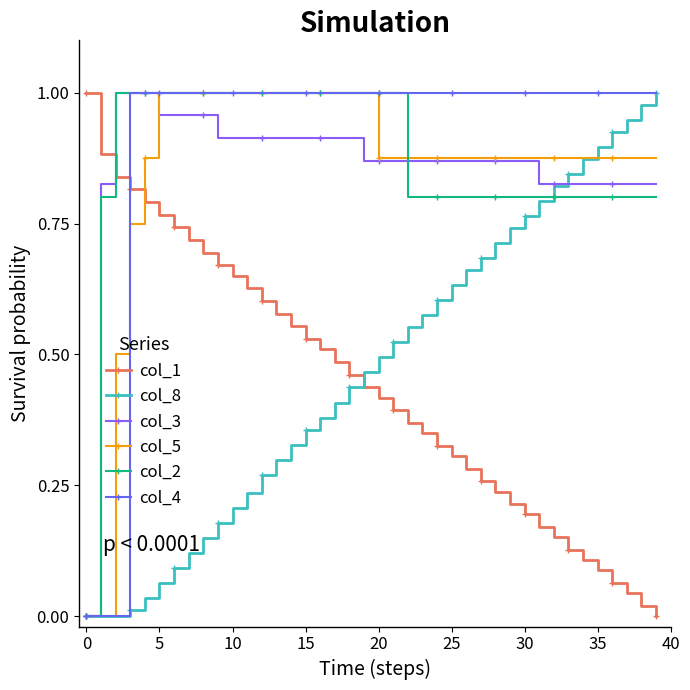

After their last crossing, which series has the higher values: col_2 or col_1?

col_2